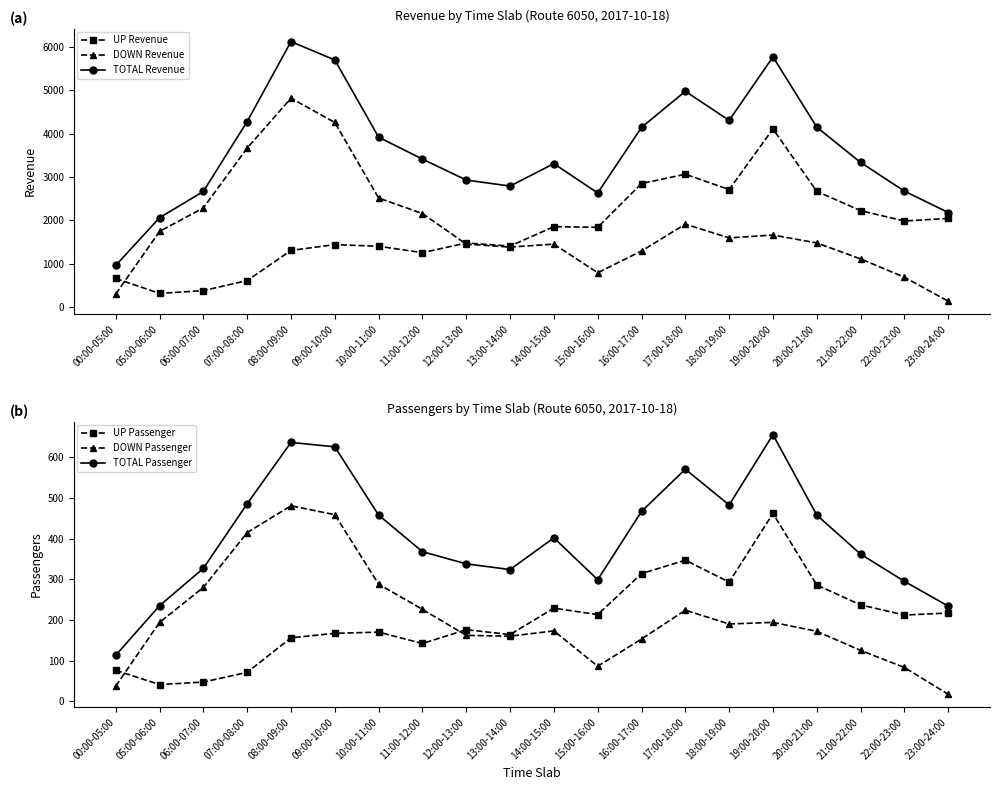

The value of DOWN Passenger at 09:00-10:00 is 306. True or false?

False